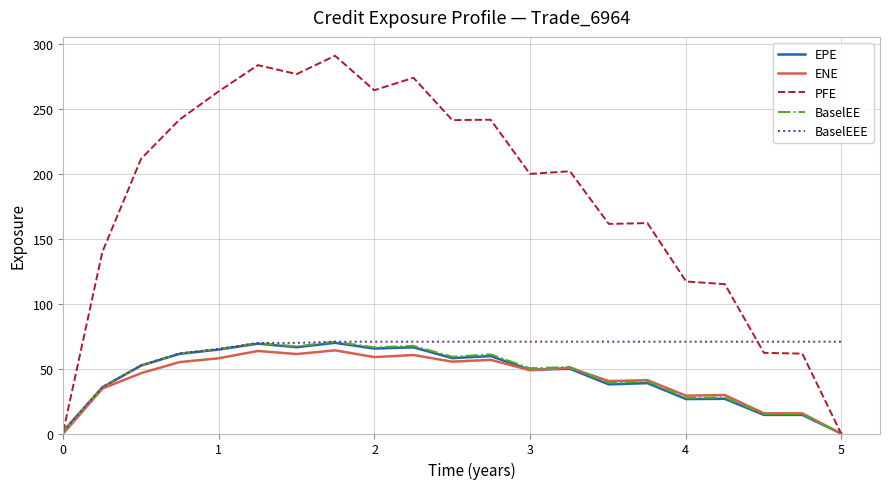

Which series has the largest total across all categories?

PFE